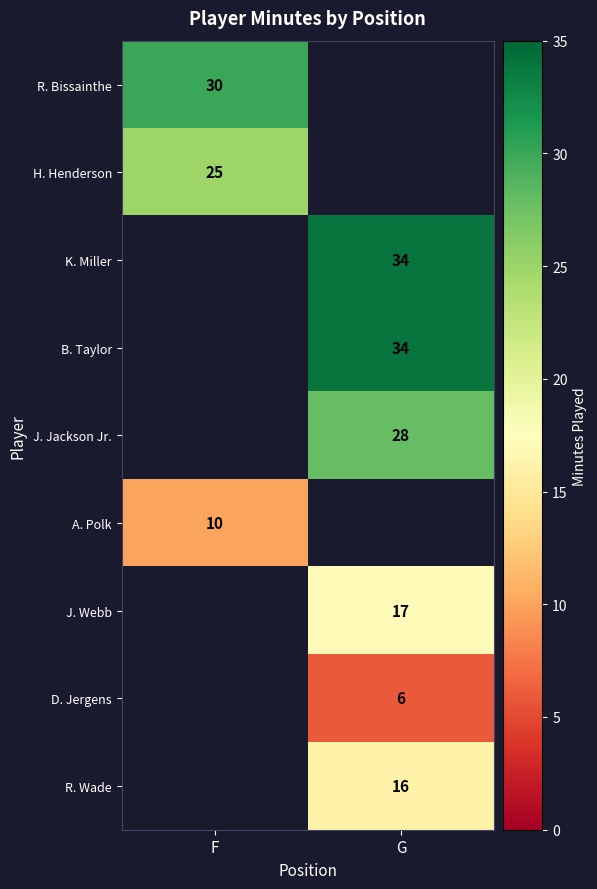

At how many categories does at least one series exceed 32?

1